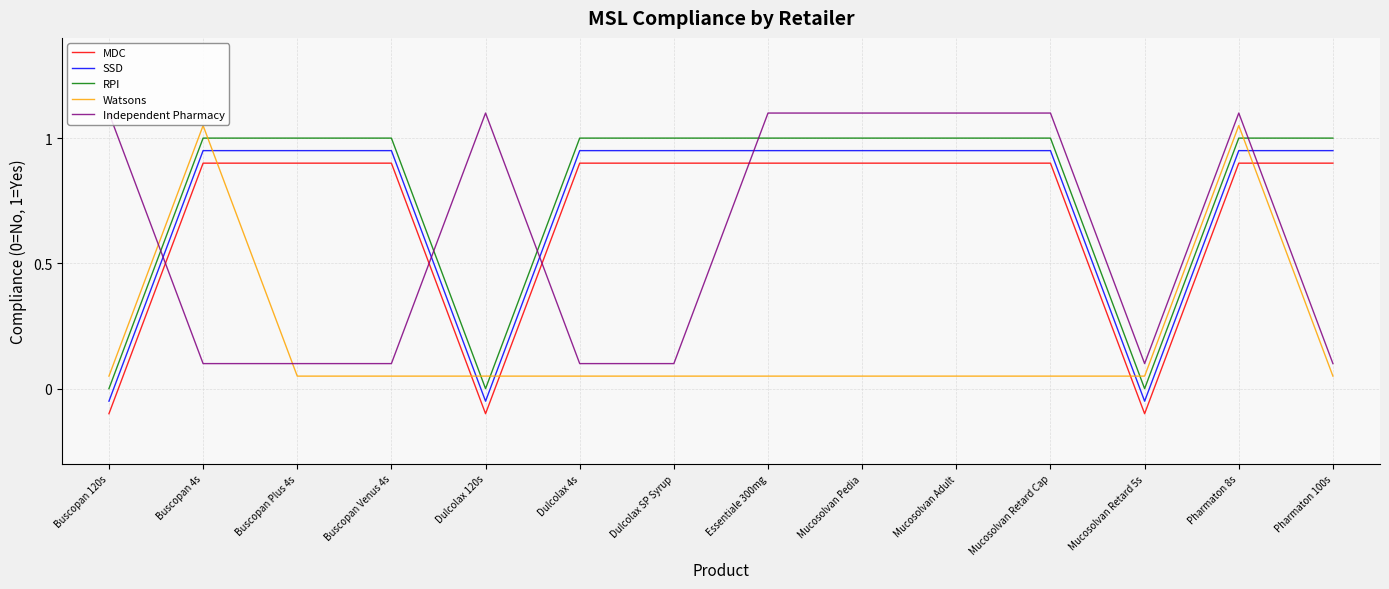

At which category is the sum across all series the highest?

Pharmaton 8s